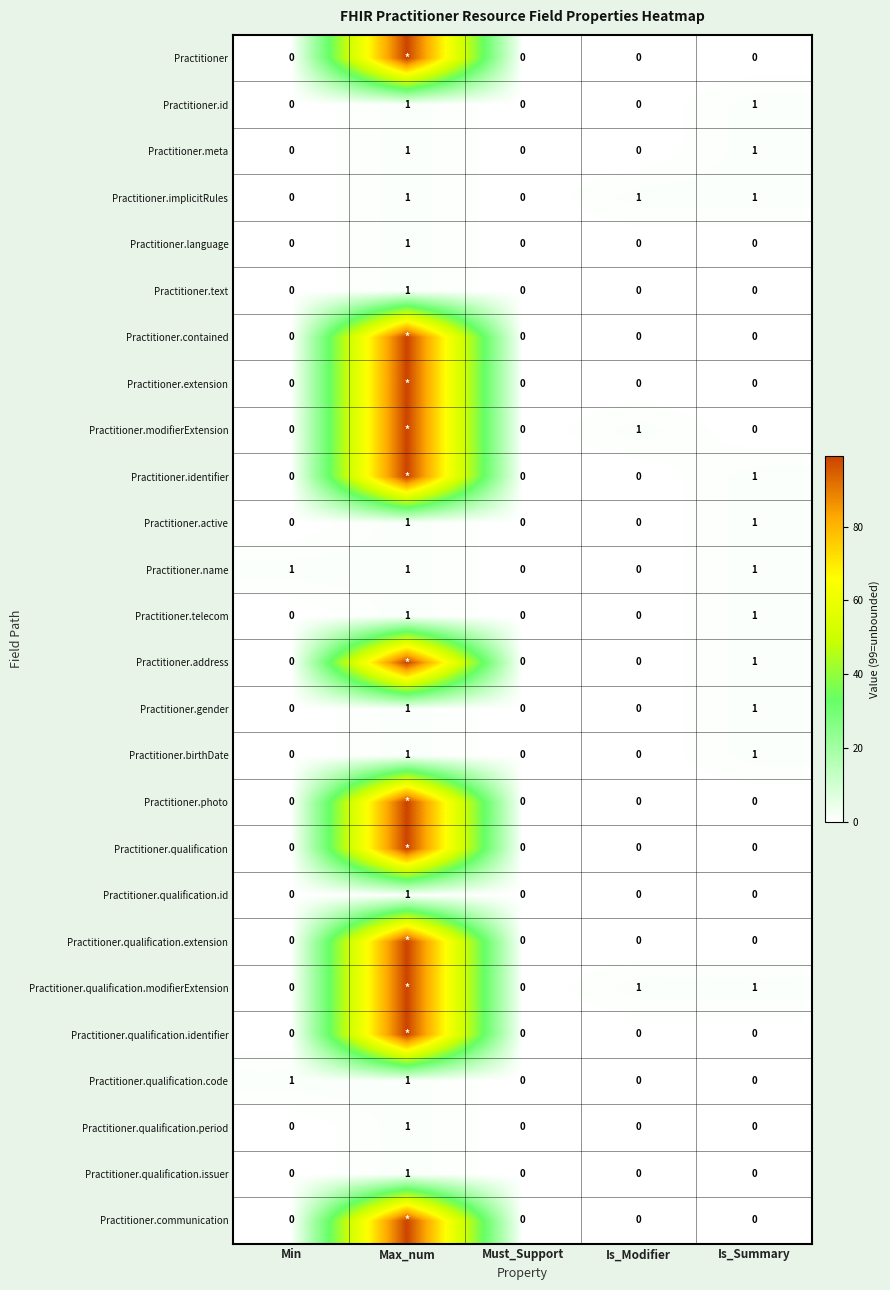

At which label does Practitioner.qualification.period reach its peak?

Max_num